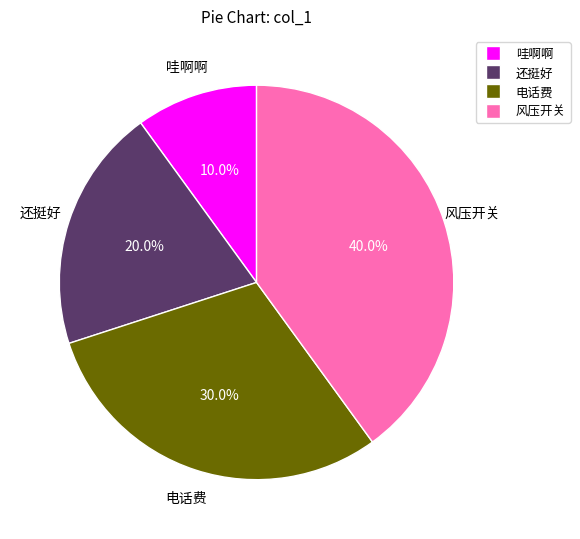

Is there a majority slice in this chart?

No